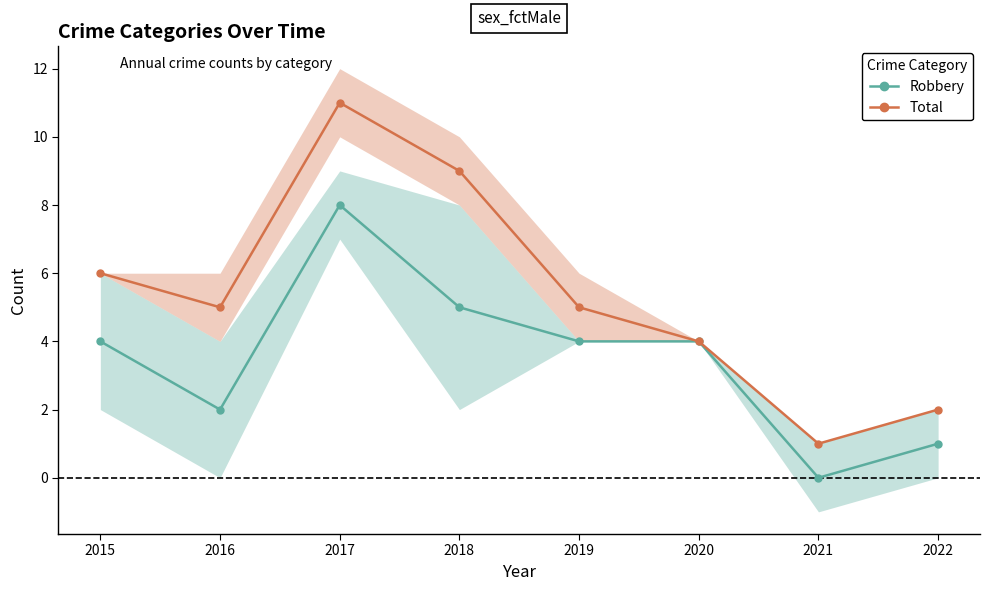

What is the difference between the highest and lowest values at 2022?

1